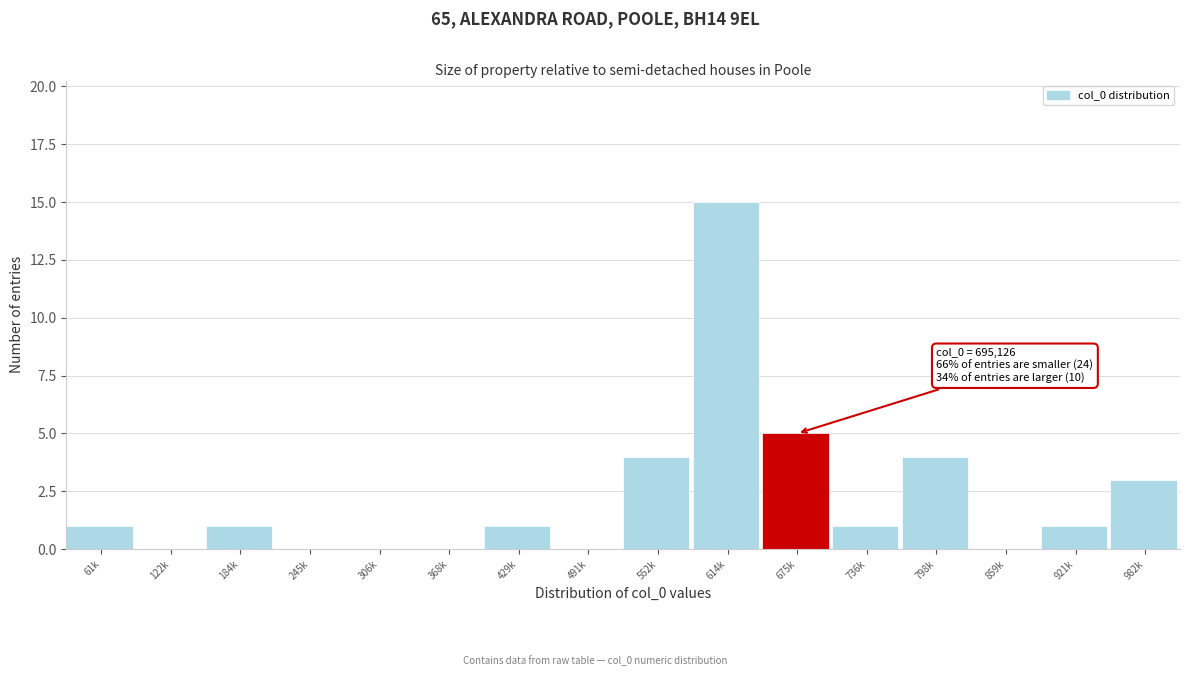

Reading left to right, what are all the values shown in this chart?

61k=1	122k=0	184k=1	245k=0	306k=0	368k=0	429k=1	491k=0	552k=4	614k=15	675k=5	736k=1	798k=4	859k=0	921k=1	982k=3